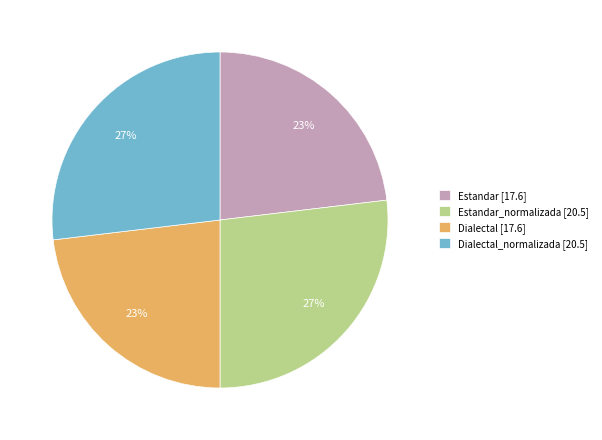

Is it true that Estandar [17.6] is 35% of the pie?

False